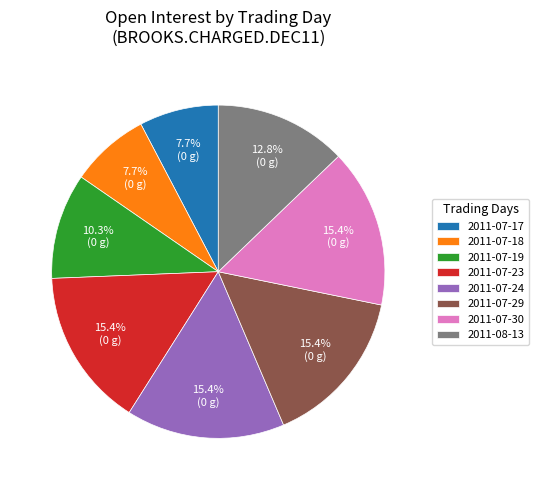

To the nearest percent, what portion does 2011-07-19 represent?

10%